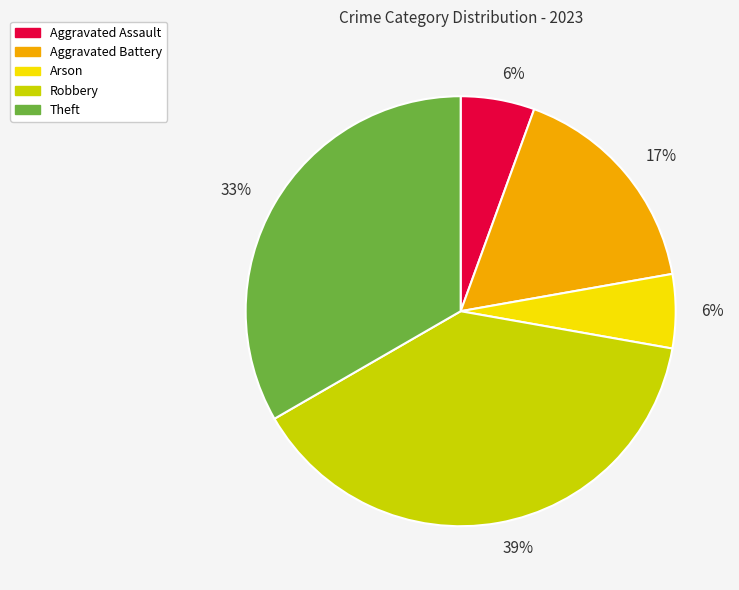

To the nearest percent, what is the average slice percentage?

20%